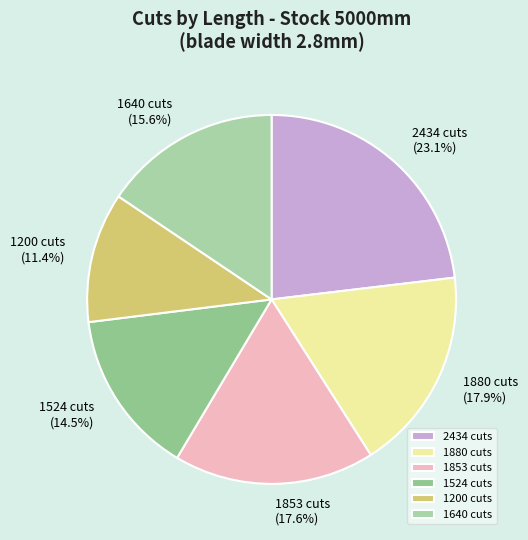

What percentage is NOT represented by 2434 cuts?

76.9%